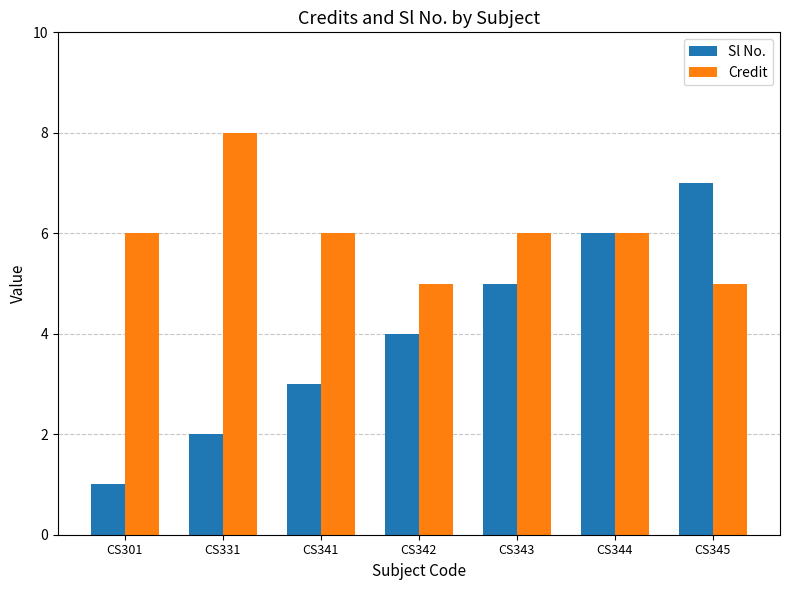

Reading left to right, transcribe all the data shown in this chart.

Sl No.: 1	2	3	4	5	6	7
Credit: 6	8	6	5	6	6	5